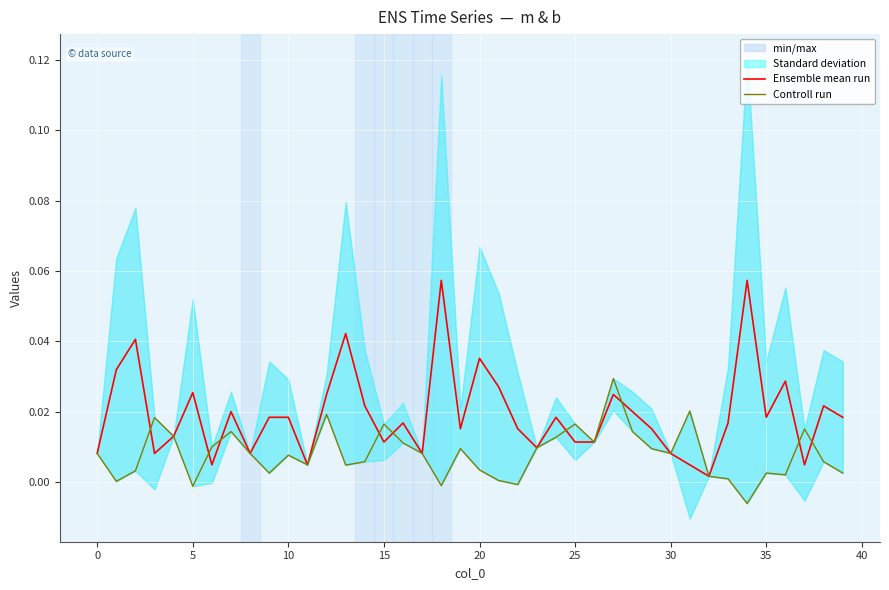

Reading right to left, list all the values displayed in this chart.

Ensemble mean run: 0.0	0.0	0.0	0.0	0.0	0.1	0.0	0.0	0.0	0.0	0.0	0.0	0.0	0.0	0.0	0.0	0.0	0.0	0.0	0.0	0.0	0.1	0.0	0.0	0.0	0.0	0.0	0.0	0.0	0.0	0.0	0.0	0.0	0.0	0.0	0.0	0.0	0.0	0.0	0.0
Controll run: 0.0	0.0	0.0	0.0	0.0	-0.0	0.0	0.0	0.0	0.0	0.0	0.0	0.0	0.0	0.0	0.0	0.0	-0.0	0.0	0.0	0.0	-0.0	0.0	0.0	0.0	0.0	0.0	0.0	0.0	0.0	0.0	0.0	0.0	0.0	-0.0	0.0	0.0	0.0	0.0	0.0